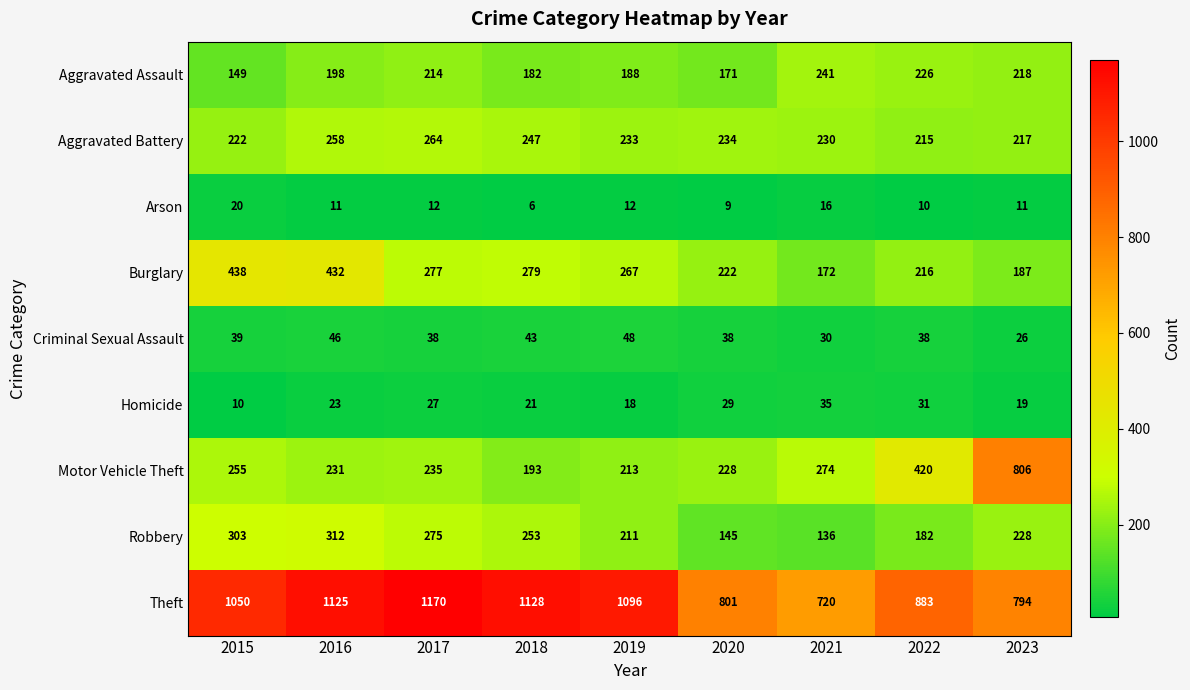

What is the sum of the Aggravated Assault values at 2023 and 2017?

432